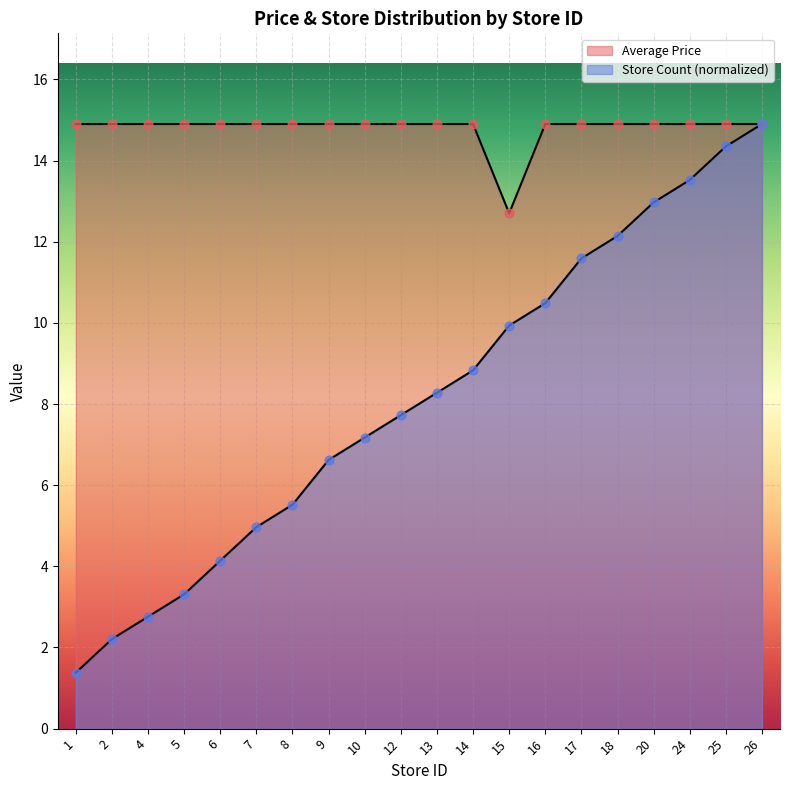

Which series reaches the maximum Y coordinate?

Average Price